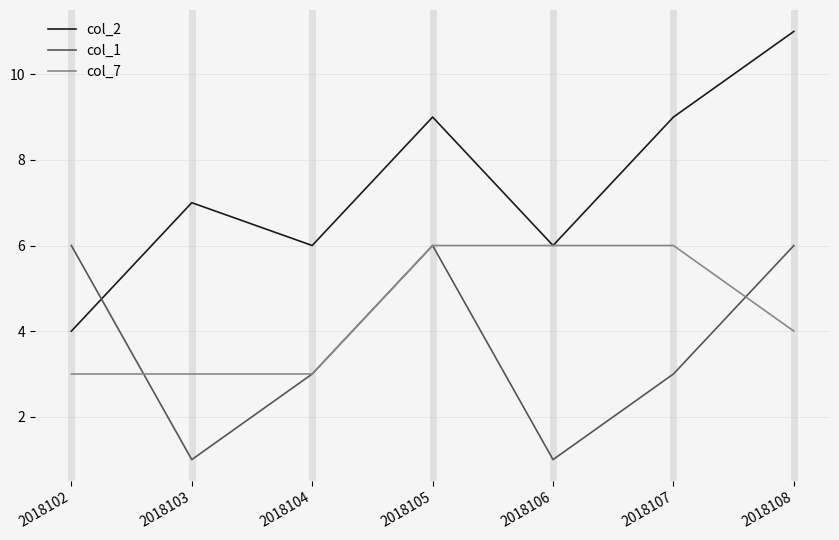

Reading left to right, list all the values displayed in this chart.

col_2: 2018102=4	2018103=7	2018104=6	2018105=9	2018106=6	2018107=9	2018108=11
col_1: 2018102=6	2018103=1	2018104=3	2018105=6	2018106=1	2018107=3	2018108=6
col_7: 2018102=3	2018103=3	2018104=3	2018105=6	2018106=6	2018107=6	2018108=4